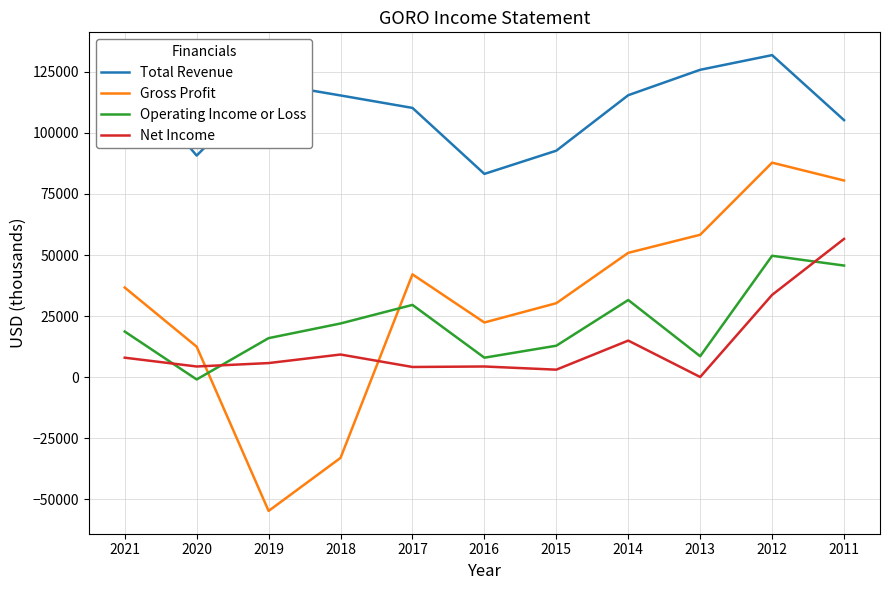

At which category does the chart reach its peak across all series?

2012